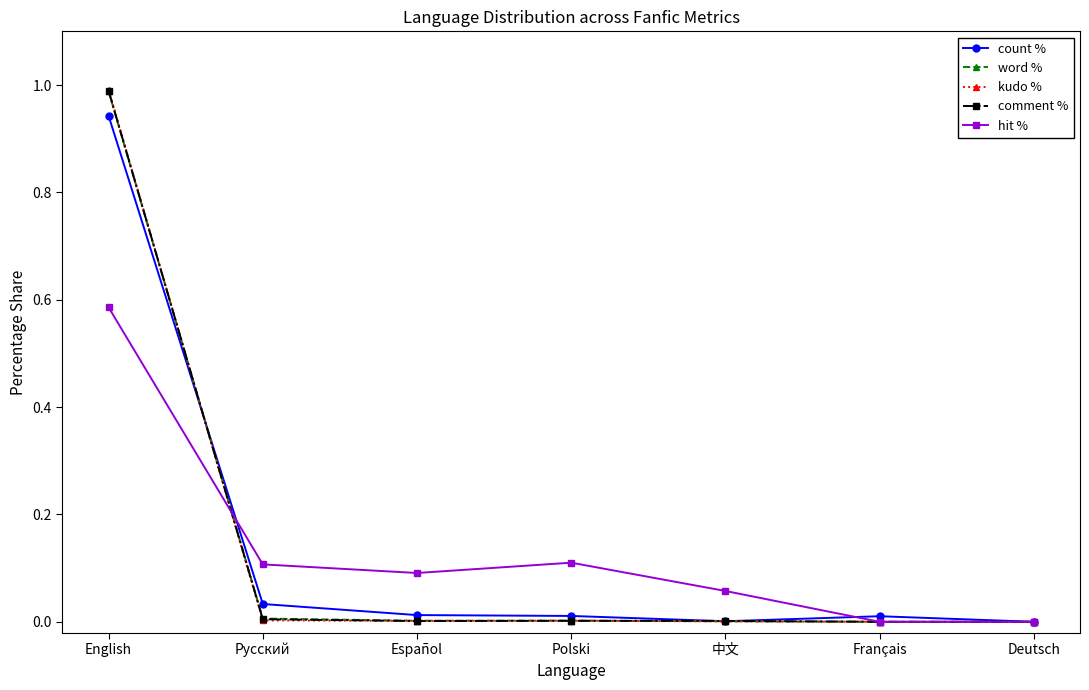

Where is the first local maximum for hit %?

Polski